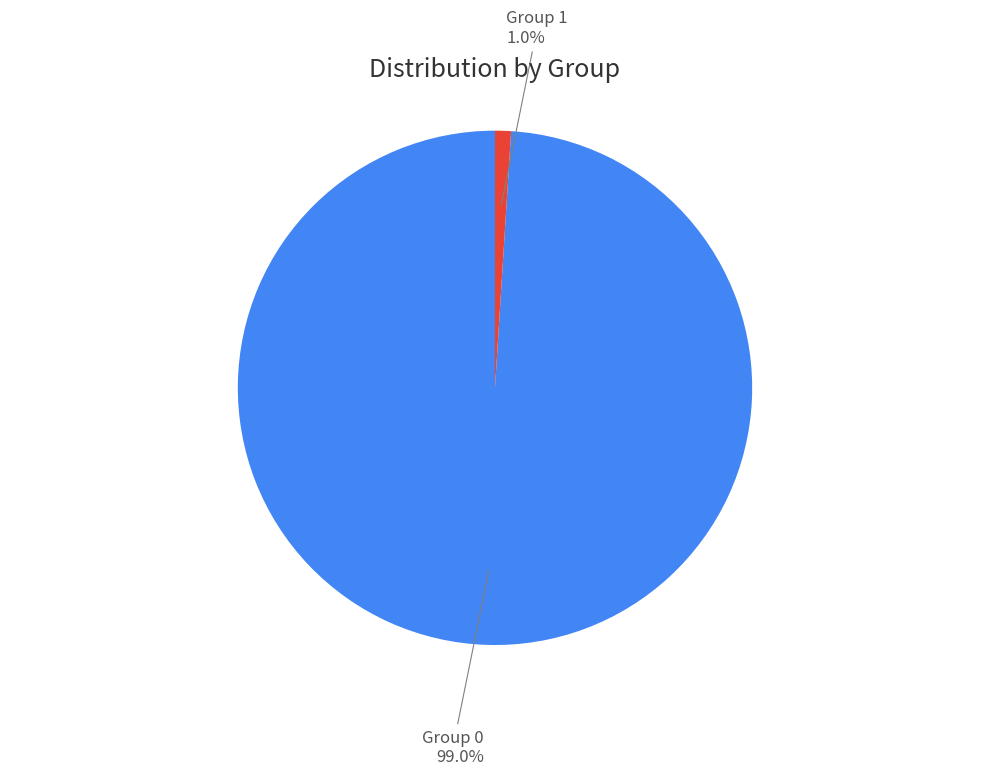

Rank the categories by value from highest to lowest.

Group 0, Group 1